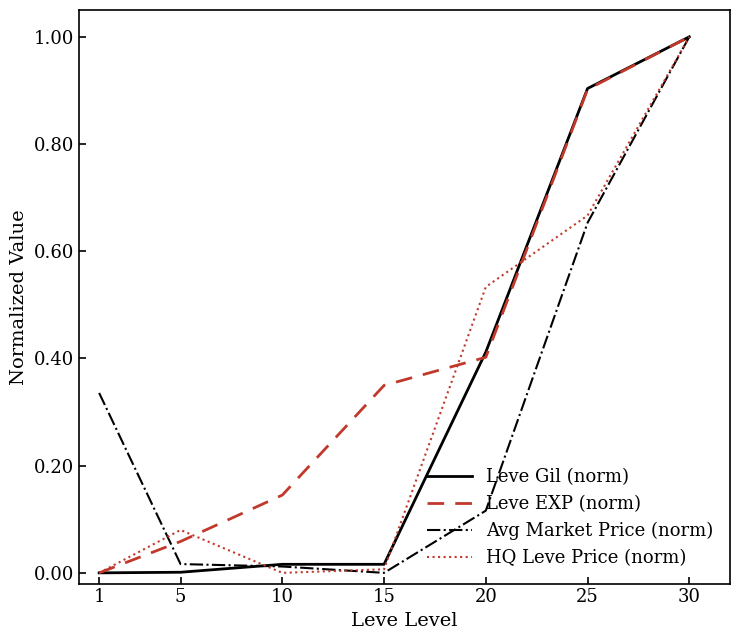

What are all the series names shown in the legend?

Leve Gil (norm), Leve EXP (norm), Avg Market Price (norm), HQ Leve Price (norm)